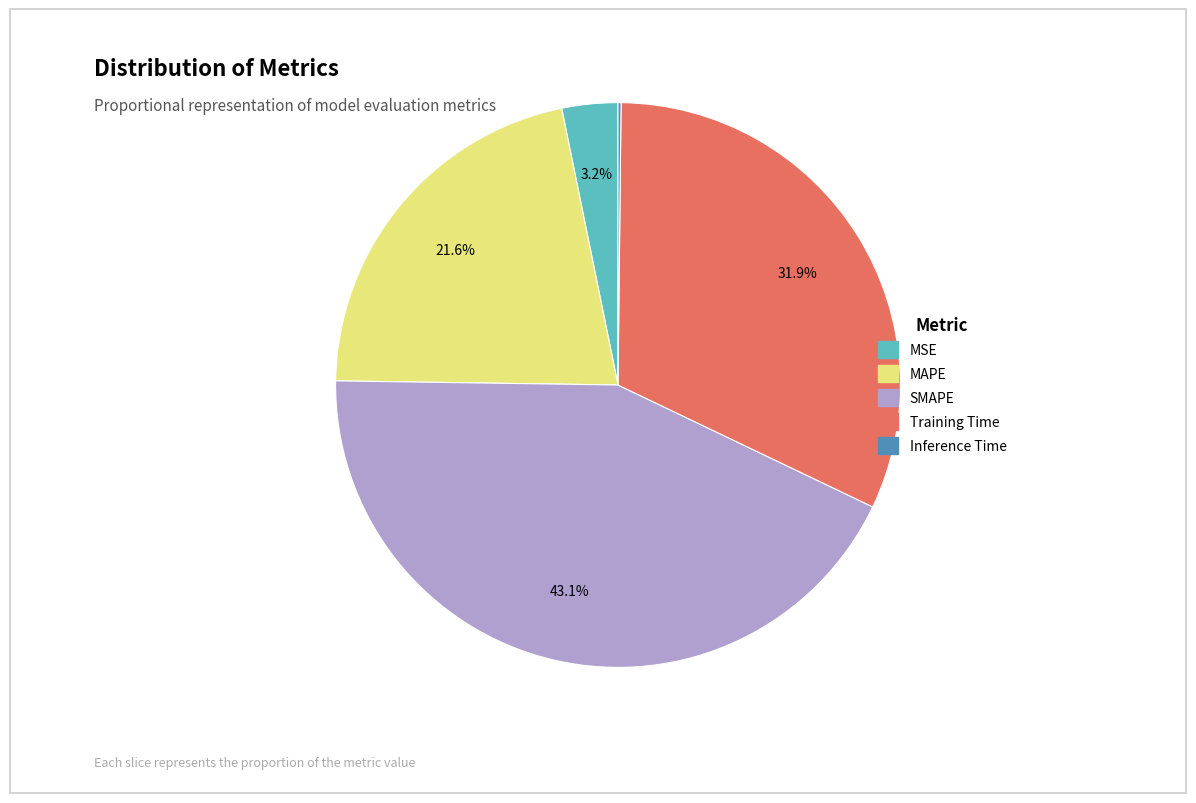

Is there a majority slice in this chart?

No